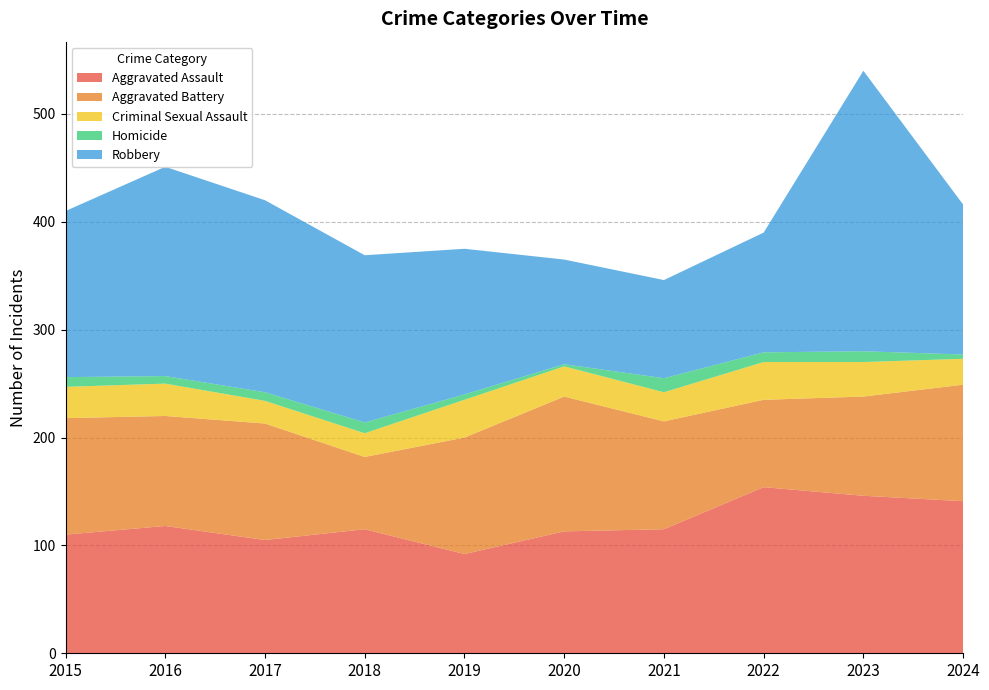

Which series changed the most between 2019 and 2023?

Robbery